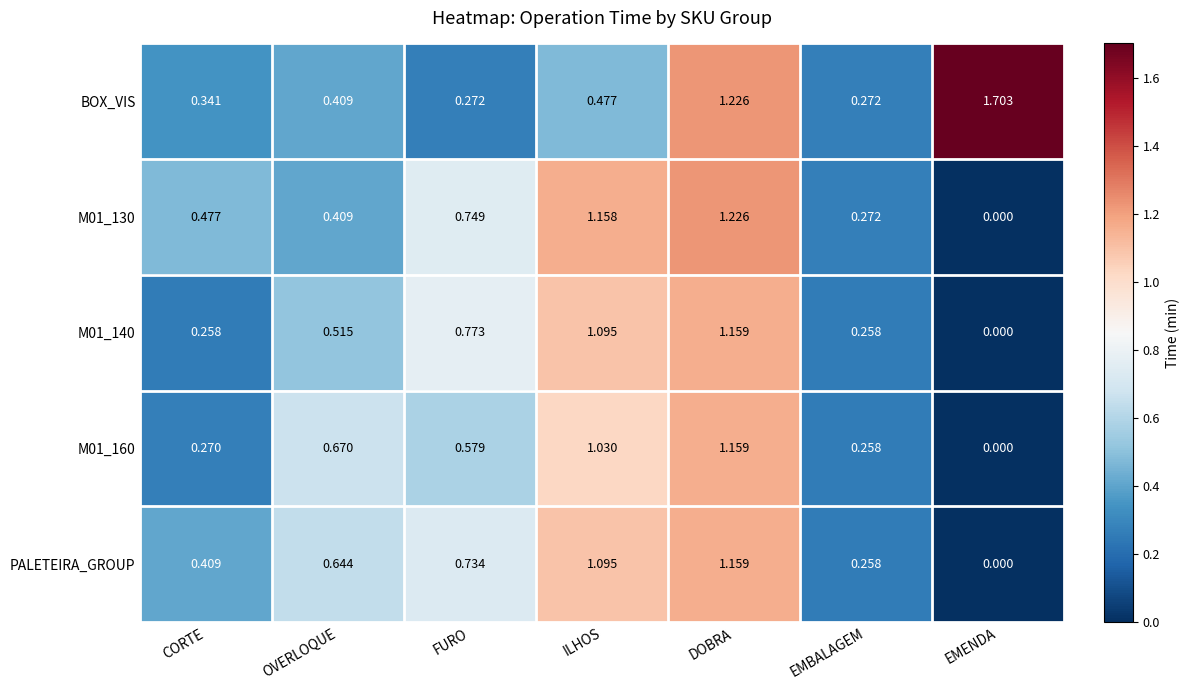

Which series has the largest total across all categories?

BOX_VIS